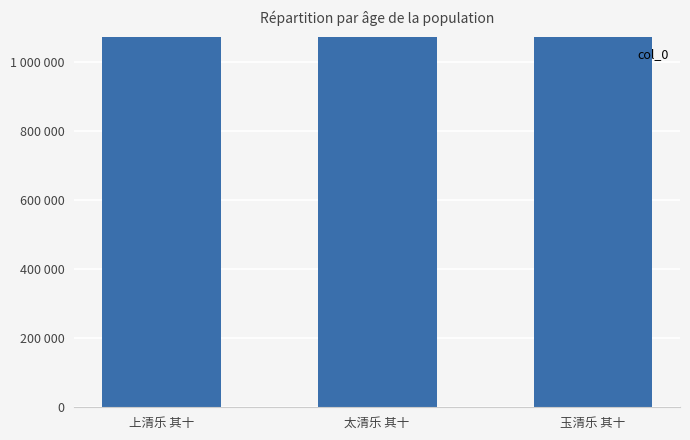

True or false: the data shows 1074539 at 太清乐 其十.

True